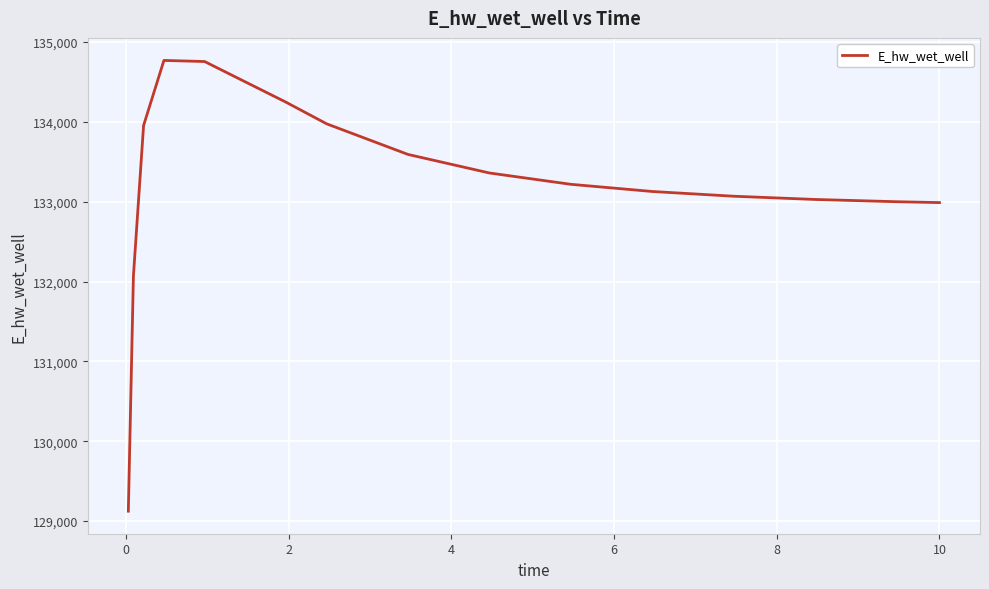

True or false: the data has more than 0 interior local peaks.

True